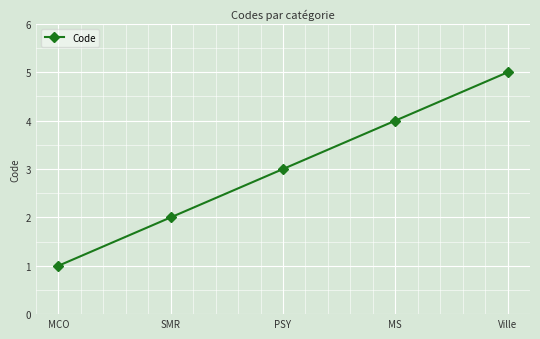

Which has a higher value, MCO or Ville?

Ville